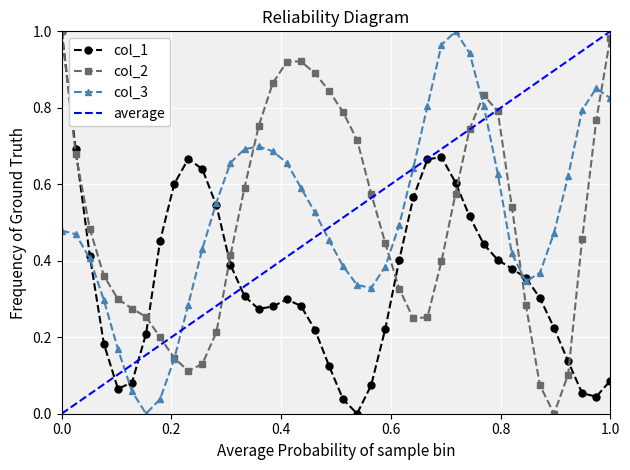

What is the value of the col_2 point at the 17th from the left?

0.9